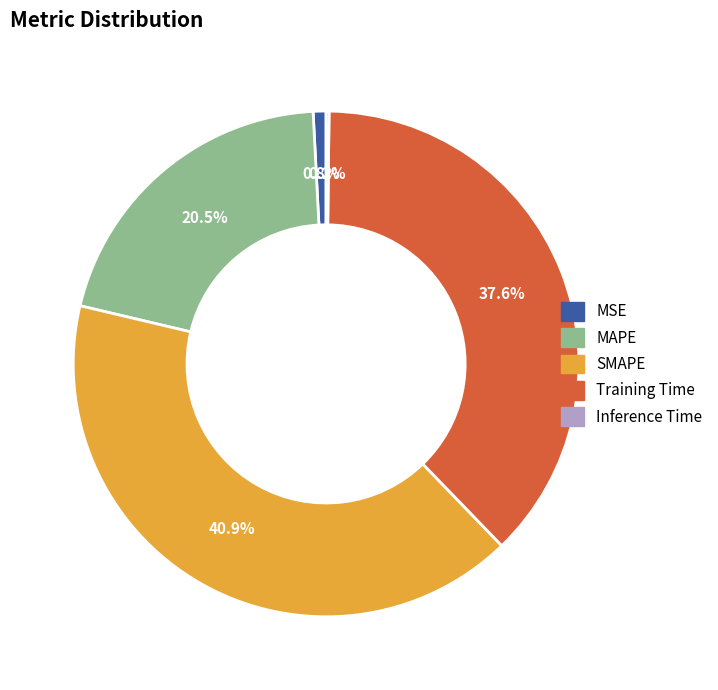

How much of the chart is everything except SMAPE?

59.1%